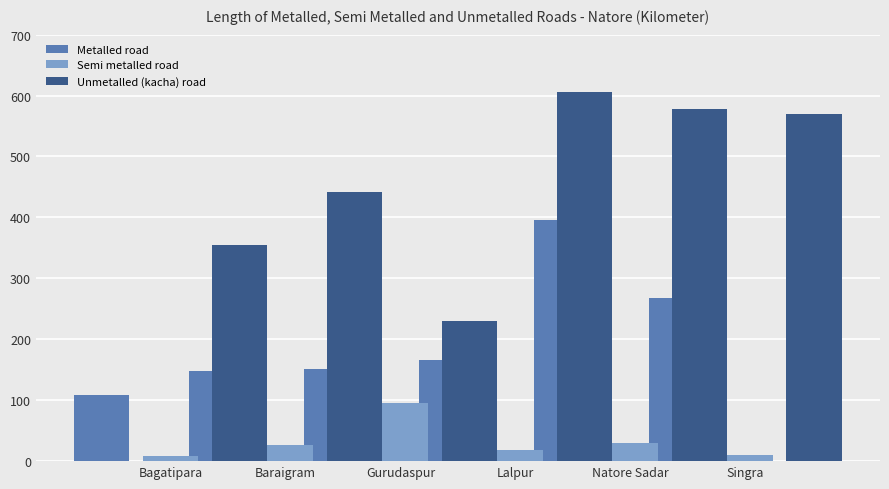

Which category has the highest value in the Semi metalled road series?

Gurudaspur